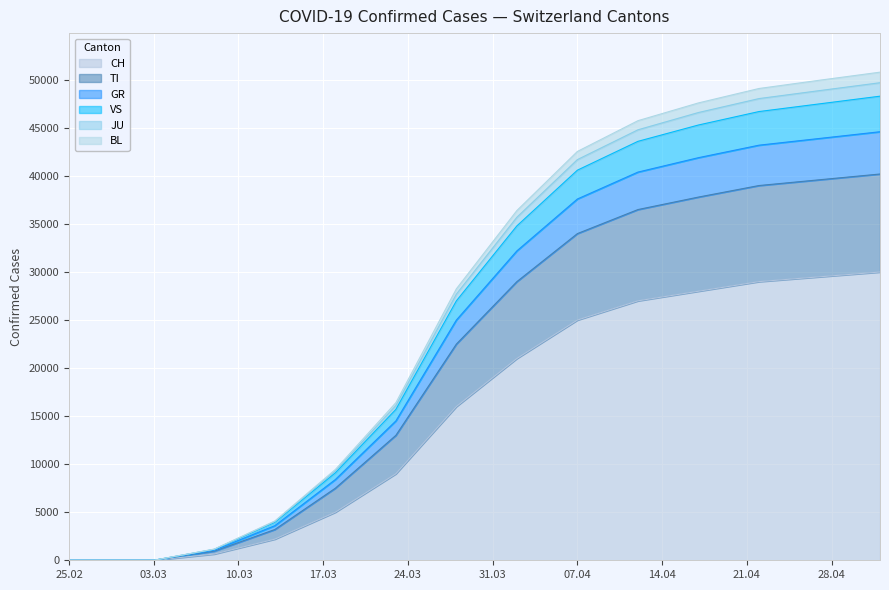

How many values in the GR series exceed 9100?

9